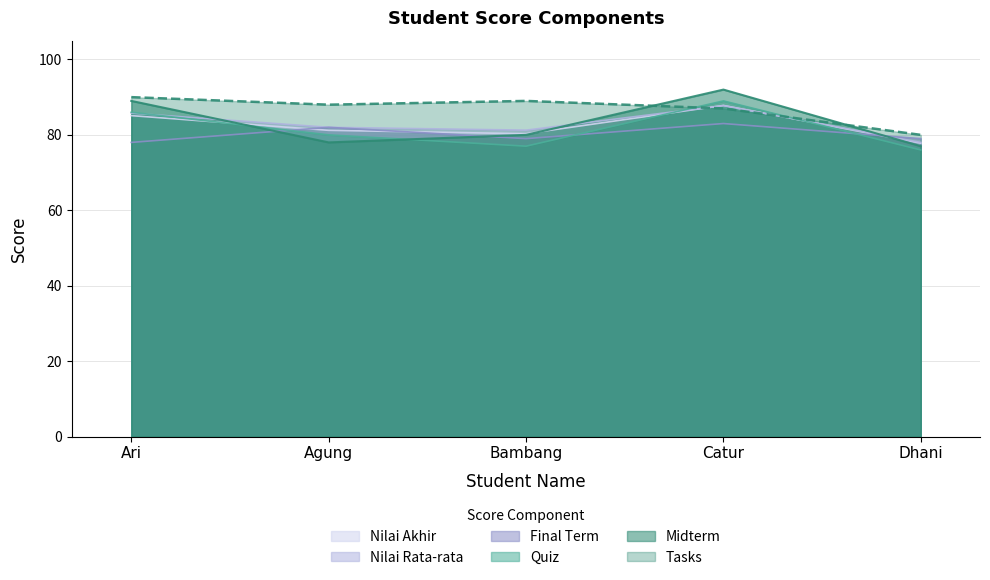

Reading left to right, extract all data points from this chart.

Tasks: Ari=90.0	Agung=88.0	Bambang=89.0	Catur=87.0	Dhani=80.0
Midterm: Ari=89.0	Agung=78.0	Bambang=80.0	Catur=92.0	Dhani=77.0
Quiz: Ari=86.0	Agung=80.0	Bambang=77.0	Catur=89.0	Dhani=76.0
Final Term: Ari=78.0	Agung=82.0	Bambang=79.0	Catur=83.0	Dhani=79.0
Nilai Rata-rata: Ari=85.8	Agung=82.0	Bambang=81.2	Catur=87.8	Dhani=78.0
Nilai Akhir: Ari=85.1	Agung=81.2	Bambang=80.3	Catur=87.8	Dhani=77.8